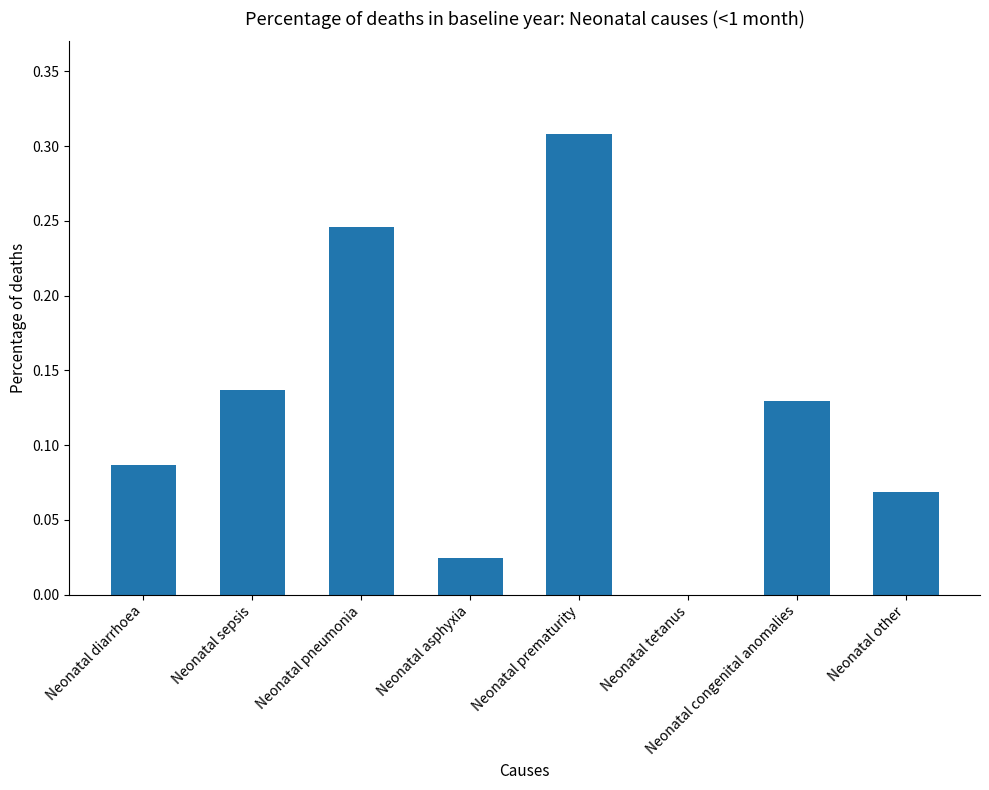

Are the bars grouped side by side (vs. stacked)?

No